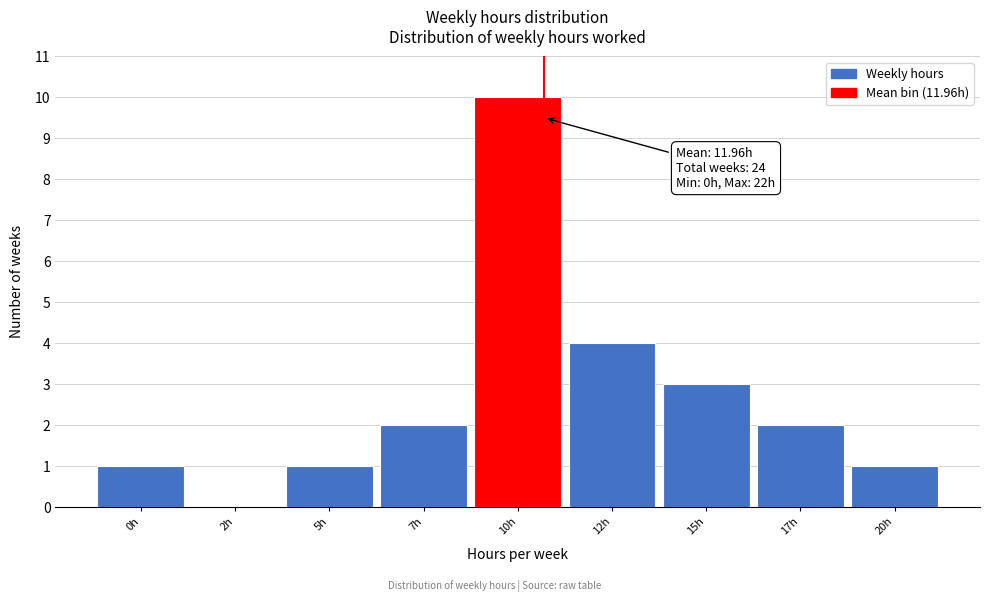

Reading left to right, transcribe all the data shown in this chart.

0h=1	2h=0	5h=1	7h=2	10h=10	12h=4	15h=3	17h=2	20h=1